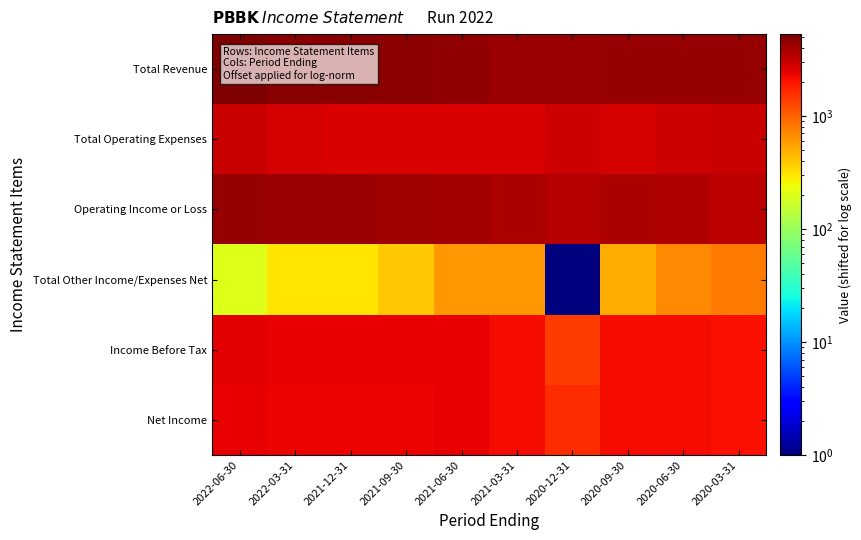

Reading right to left, transcribe all the data shown in this chart.

Total Revenue: 2020-03-31=4401	2020-06-30=4401	2020-09-30=4401	2020-12-31=4301	2021-03-31=4301	2021-06-30=4601	2021-09-30=4701	2021-12-31=4801	2022-03-31=4901	2022-06-30=5301
Total Operating Expenses: 2020-03-31=3101	2020-06-30=2901	2020-09-30=2801	2020-12-31=2901	2021-03-31=2701	2021-06-30=2701	2021-09-30=2701	2021-12-31=2701	2022-03-31=2801	2022-06-30=3001
Operating Income or Loss: 2020-03-31=3401	2020-06-30=3601	2020-09-30=3701	2020-12-31=3501	2021-03-31=3701	2021-06-30=4001	2021-09-30=4101	2021-12-31=4201	2022-03-31=4201	2022-06-30=4401
Total Other Income/Expenses Net: 2020-03-31=801	2020-06-30=701	2020-09-30=501	2020-12-31=1	2021-03-31=601	2021-06-30=601	2021-09-30=401	2021-12-31=301	2022-03-31=301	2022-06-30=201
Income Before Tax: 2020-03-31=2101	2020-06-30=2201	2020-09-30=2201	2020-12-31=1401	2021-03-31=2201	2021-06-30=2401	2021-09-30=2401	2021-12-31=2401	2022-03-31=2401	2022-06-30=2501
Net Income: 2020-03-31=2101	2020-06-30=2201	2020-09-30=2201	2020-12-31=1601	2021-03-31=2201	2021-06-30=2401	2021-09-30=2301	2021-12-31=2301	2022-03-31=2301	2022-06-30=2401